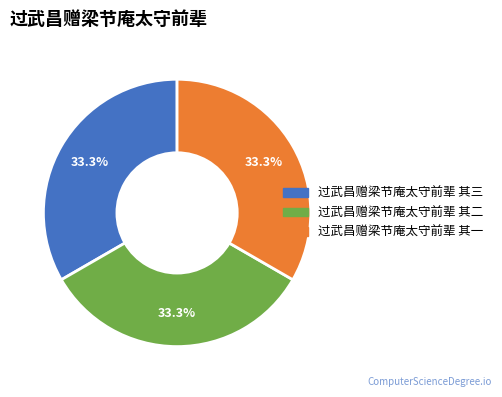

Does 过武昌赠梁节庵太守前辈 其二 represent more than half of the total?

No